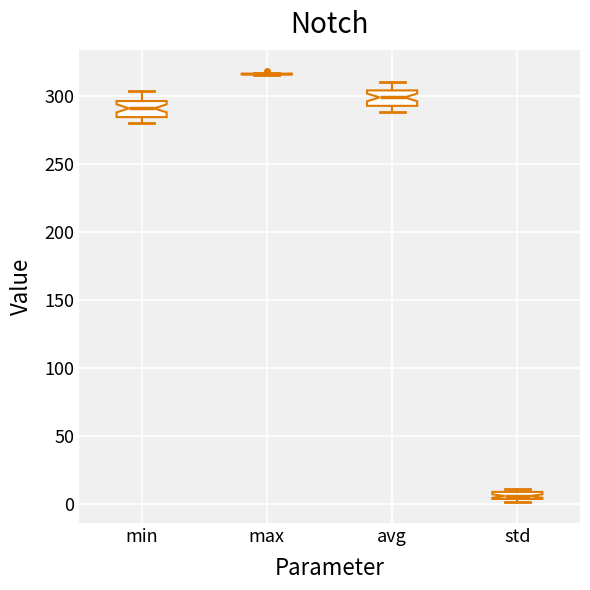

Where is the lower edge of the box for std on the y-axis? The values are not printed on the chart, so give them approximately, as read against the axis.

5